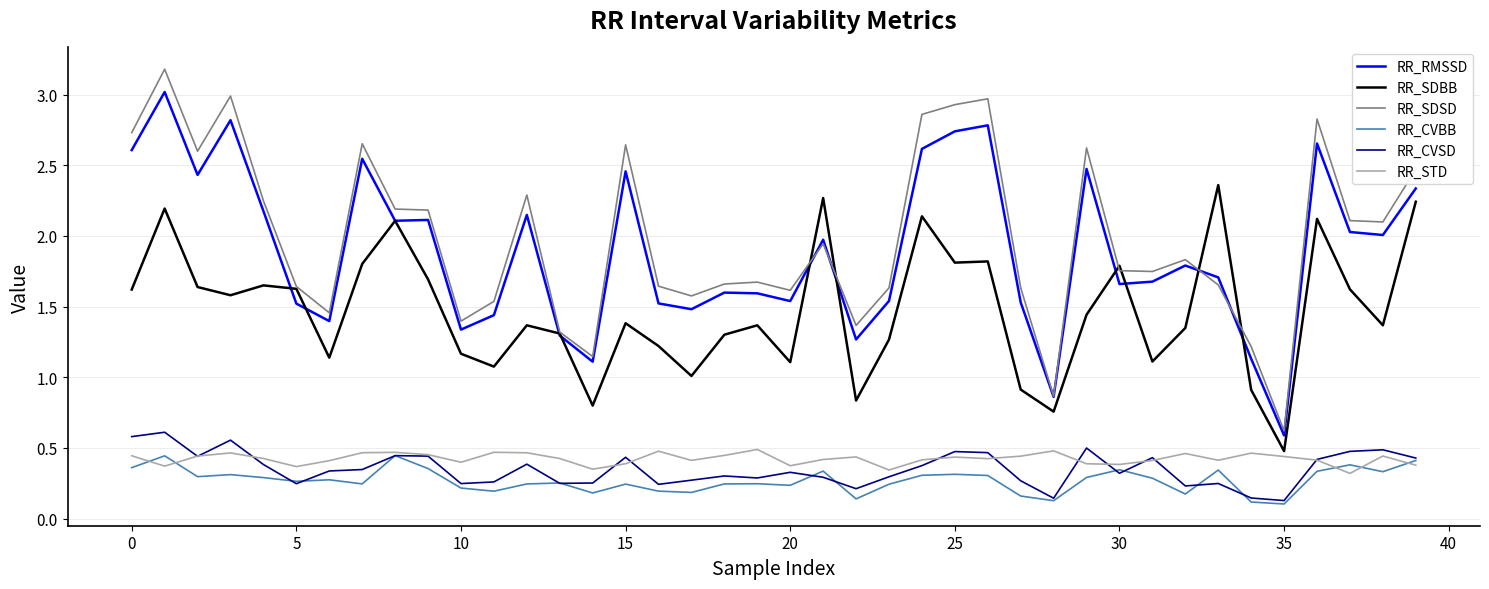

What is the highest value of the RR_SDSD series?

3.2